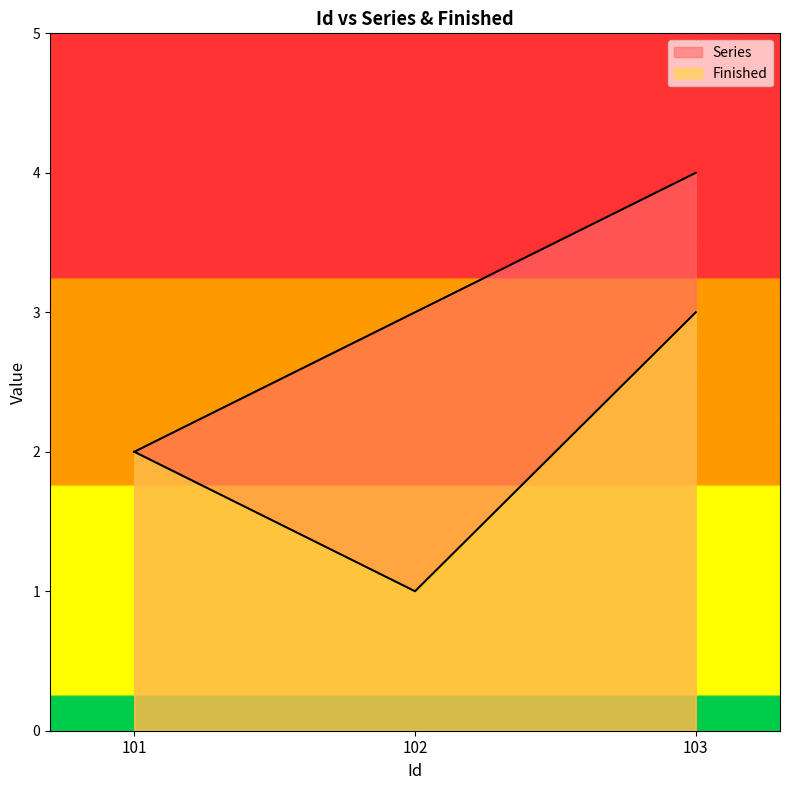

Which series has the widest spread of values?

Series